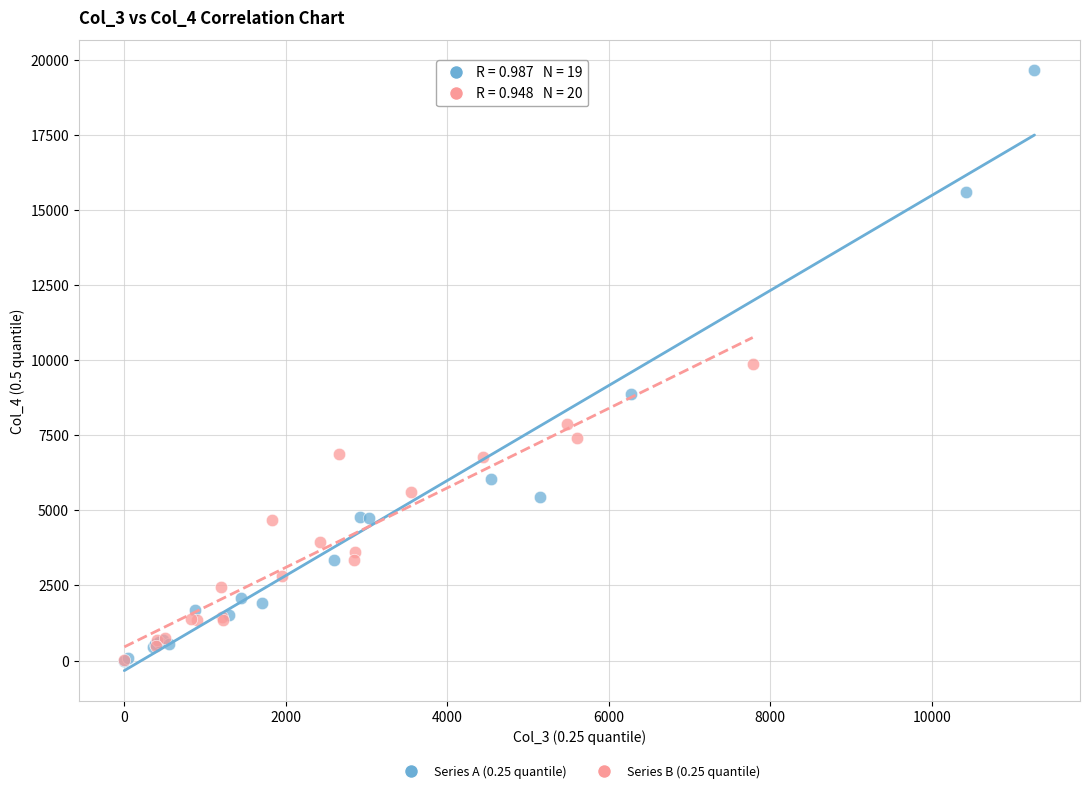

Which series has the largest Y range (max minus min)?

Series A (0.25 quantile)